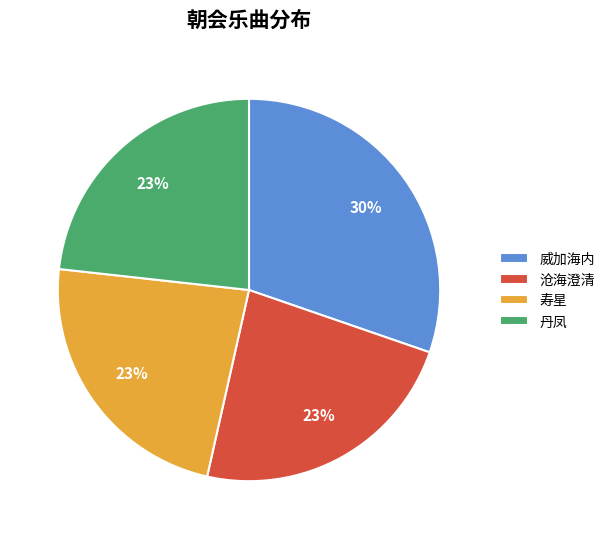

What is the ratio of the value at 丹凤 to the value at 沧海澄清?

1.0